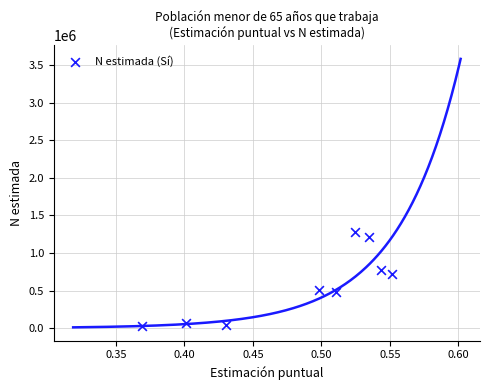

What is the range of Y values (max minus min)?

1251390